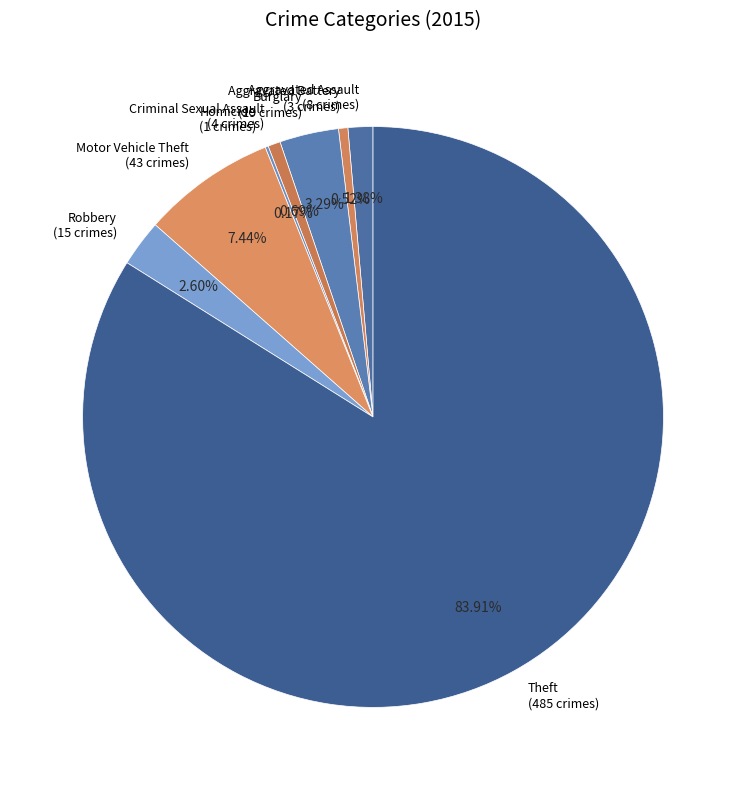

To the nearest percent, what is the combined percentage of Robbery and Motor Vehicle Theft?

10%